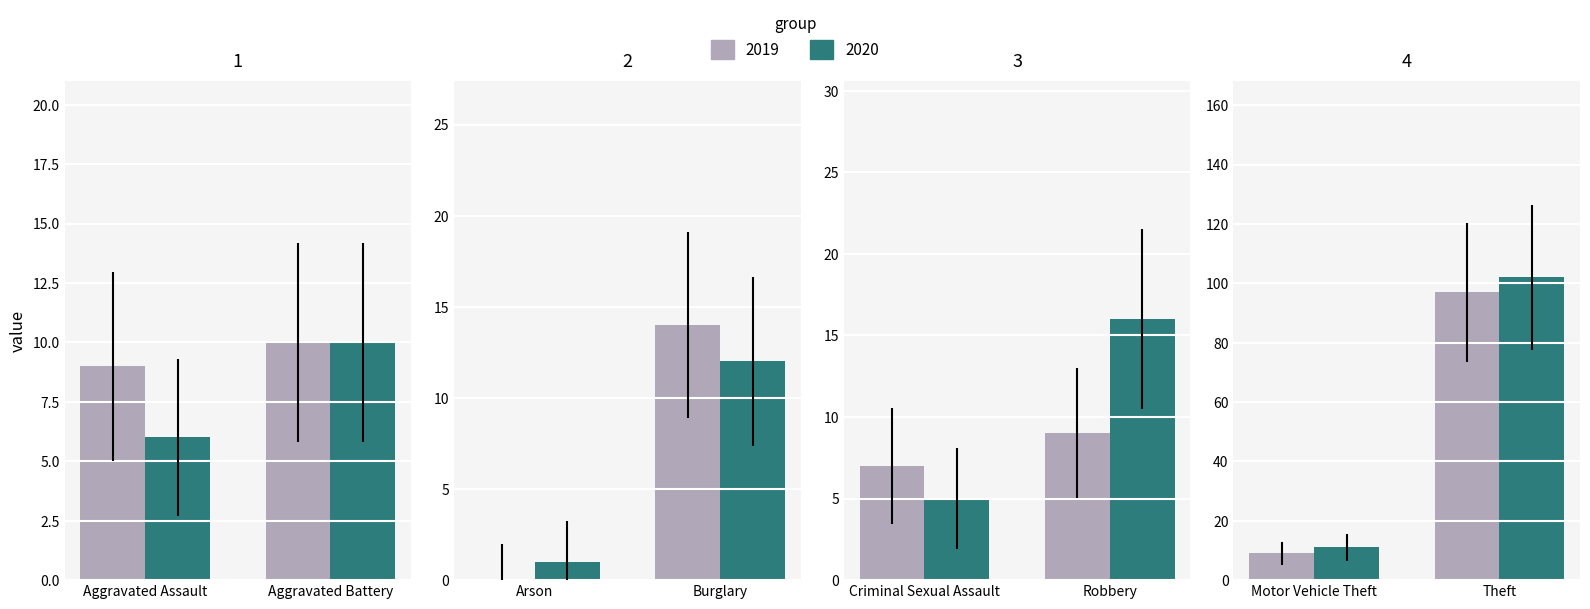

Which series has the largest range (max minus min)?

2020